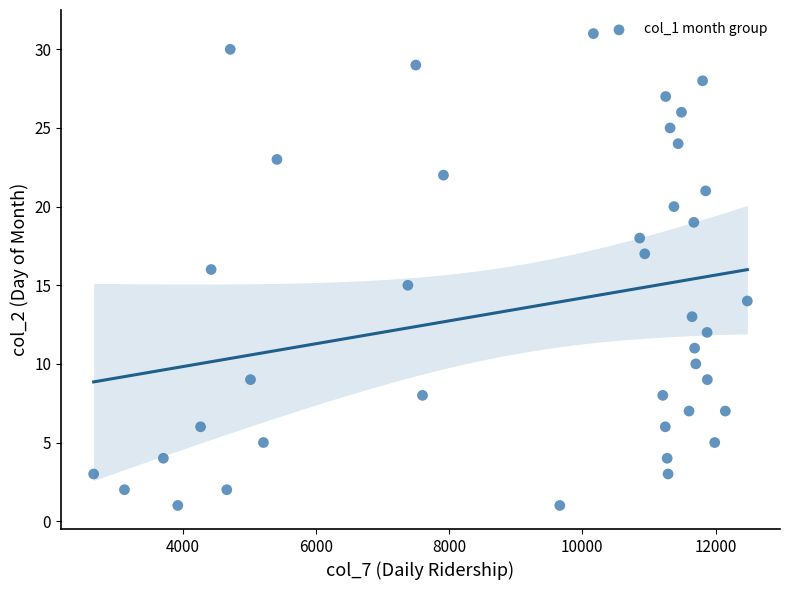

What is the range of X values (max minus min)?

9810